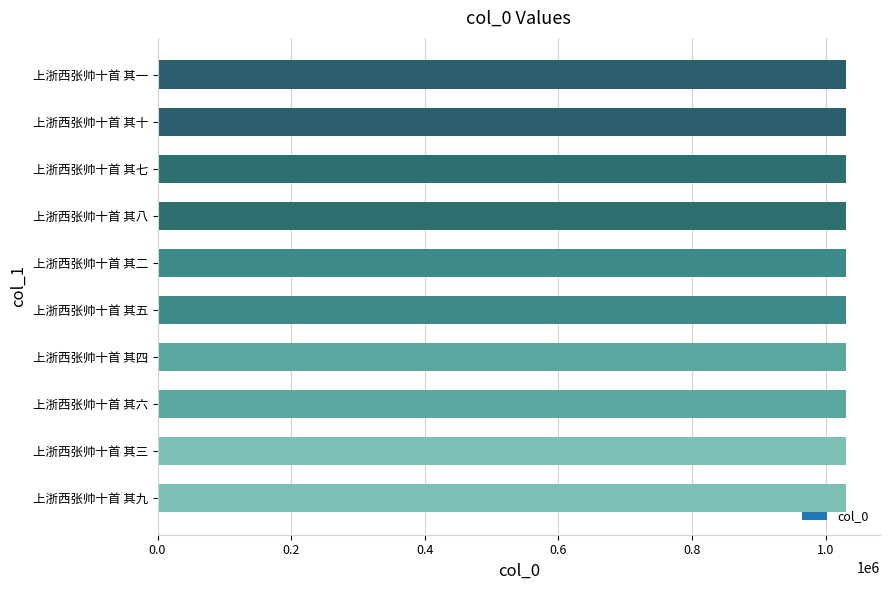

How many values are between 1029712 and 1029717?

6